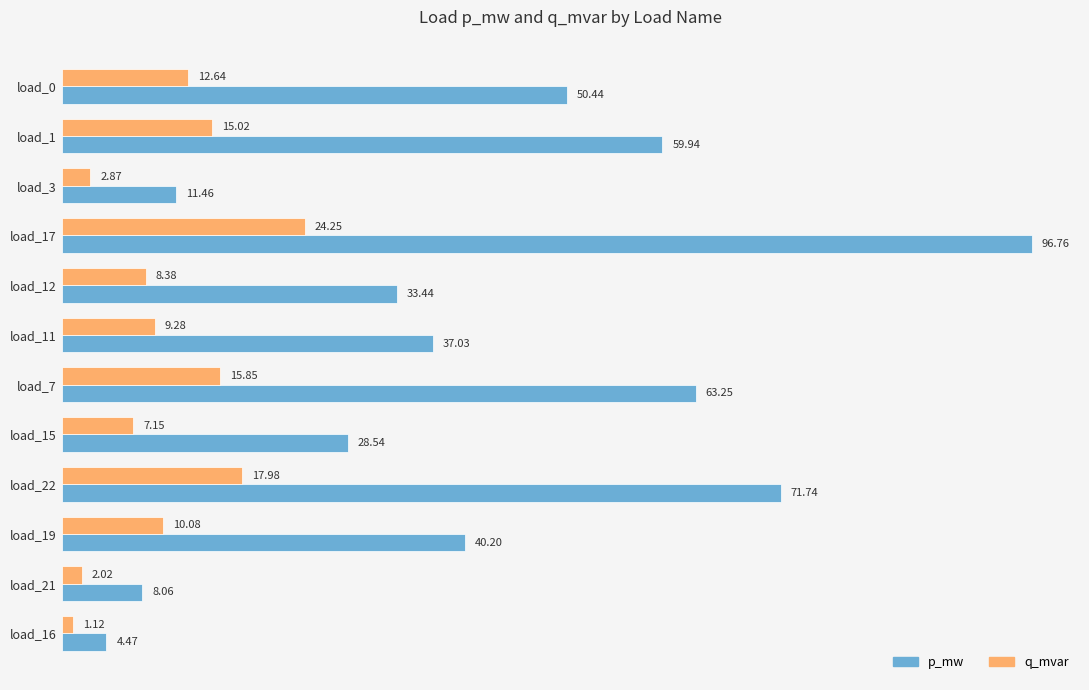

What are all the series names shown in the legend?

p_mw, q_mvar